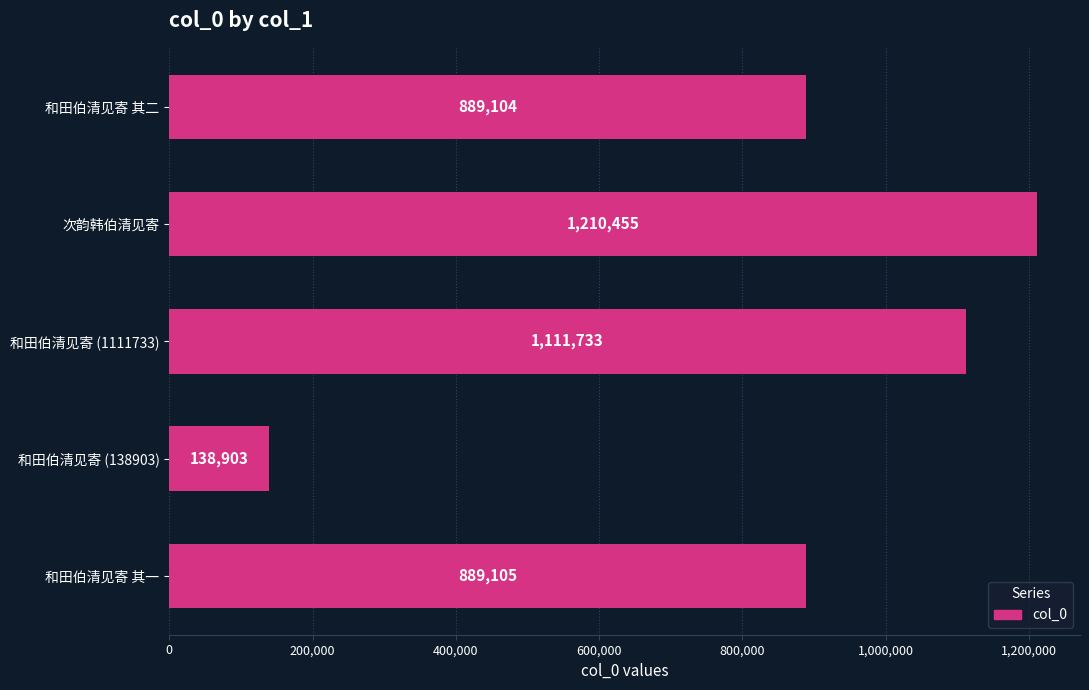

How many data points does each series have?

5